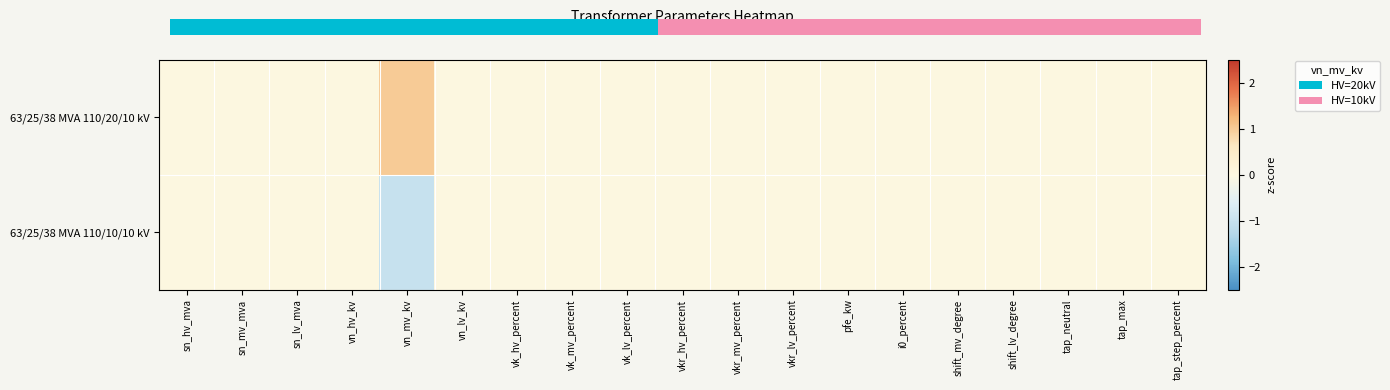

At which label does 63/25/38 MVA 110/10/10 kV reach its minimum?

vn_mv_kv